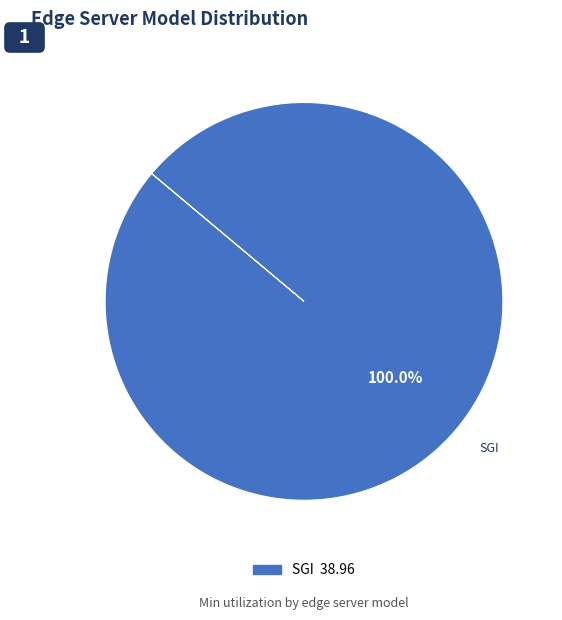

Does any single category account for the majority?

Yes